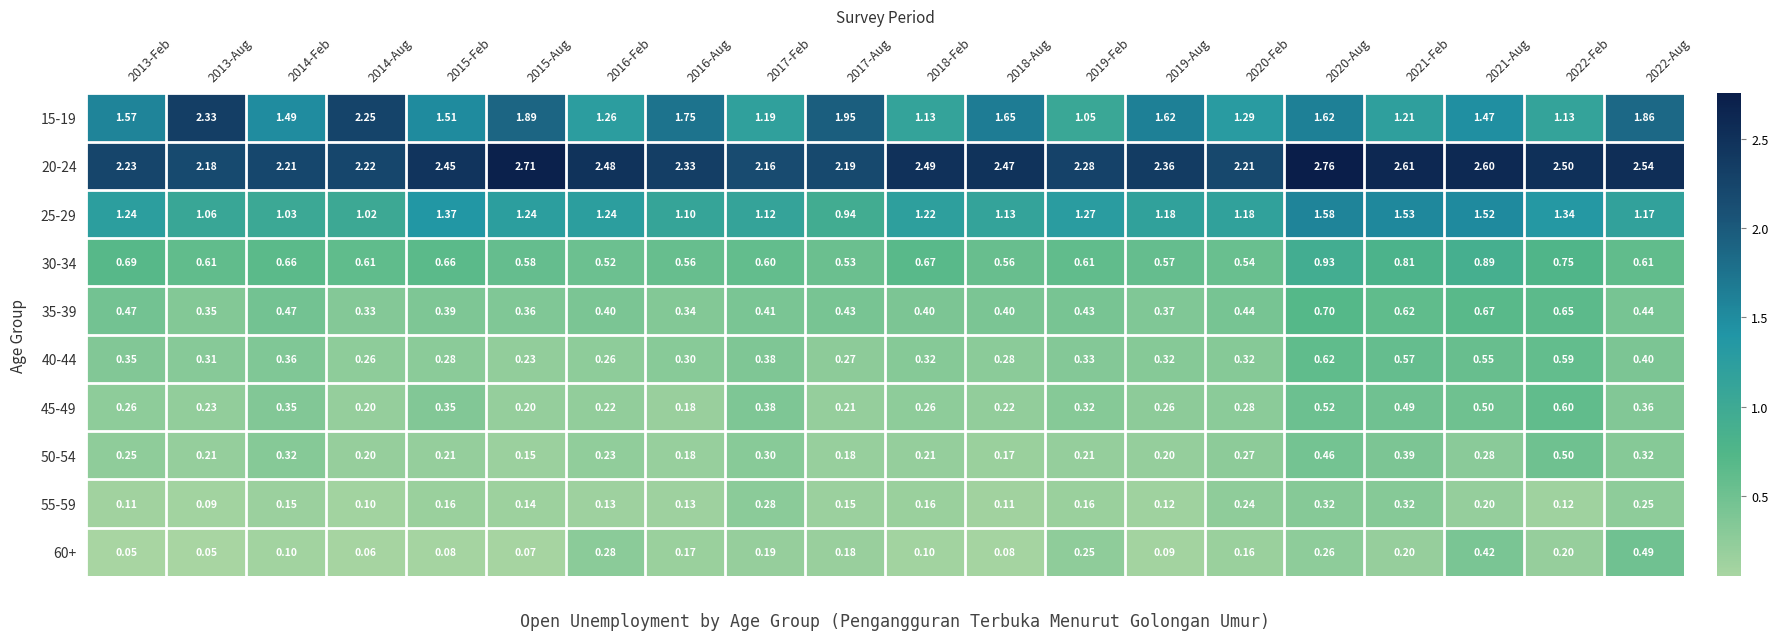

Is the value of 50-54 at 2013-Aug greater than the value of 20-24 at 2020-Aug?

No